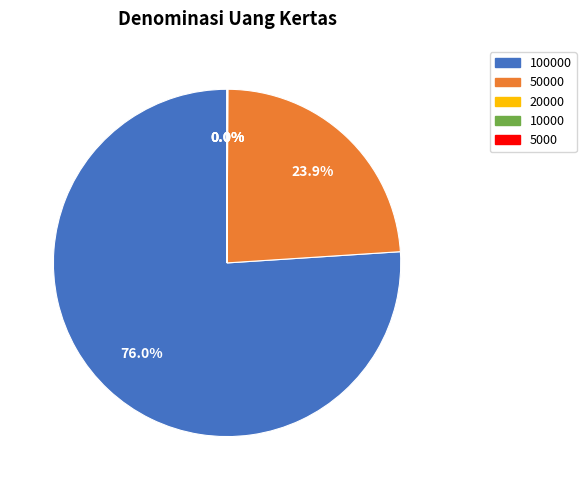

Is there a majority slice in this chart?

Yes